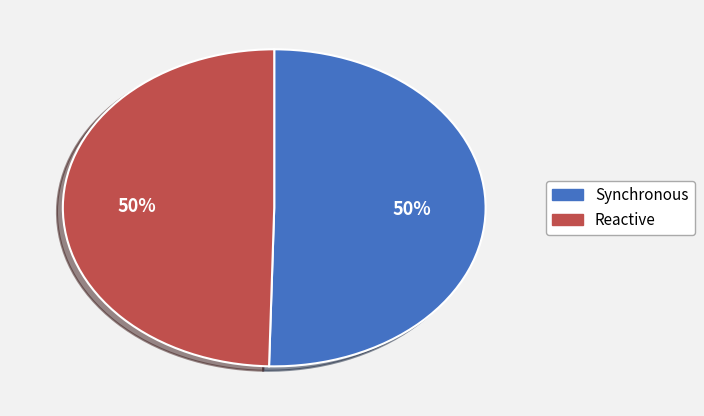

Do Reactive and Synchronous together represent more than half of the pie?

Yes